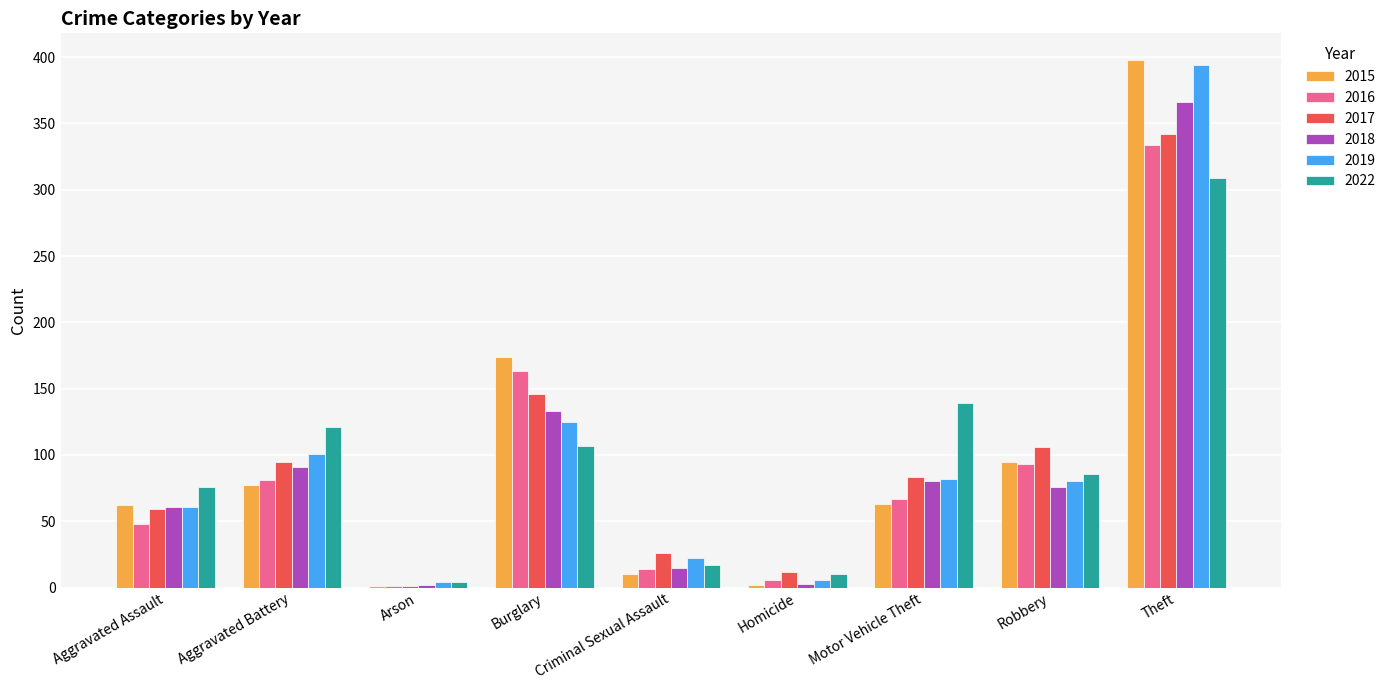

Between Aggravated Battery and Burglary, which series saw the biggest shift?

2015